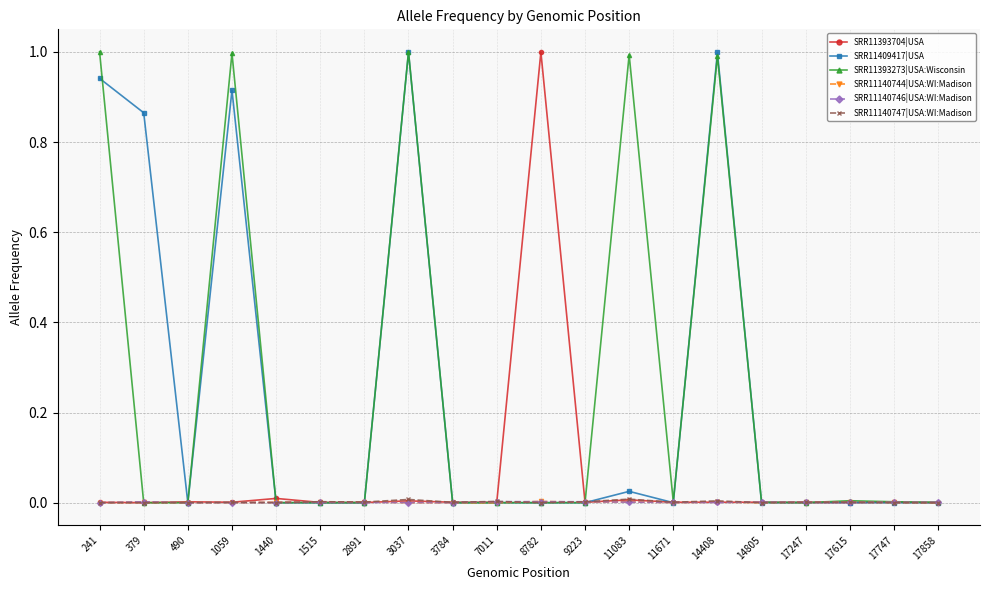

True or false: SRR11393704|USA has more than 0 points higher than both neighbors.

True